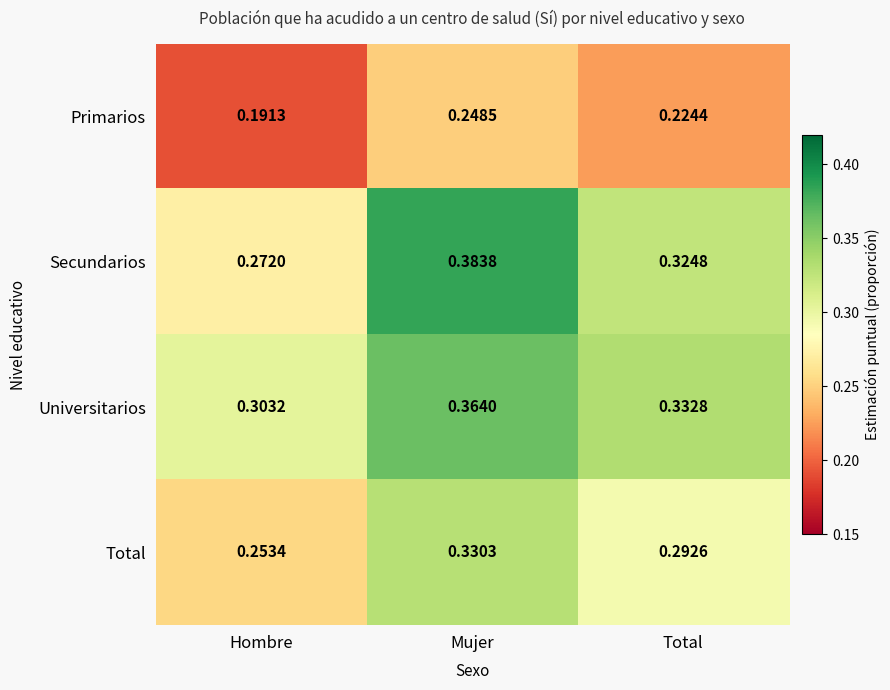

At which category does the chart reach its minimum across all series?

Hombre